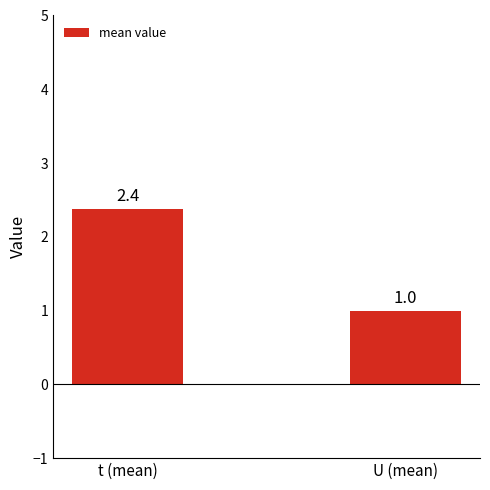

What is the average value?

1.7